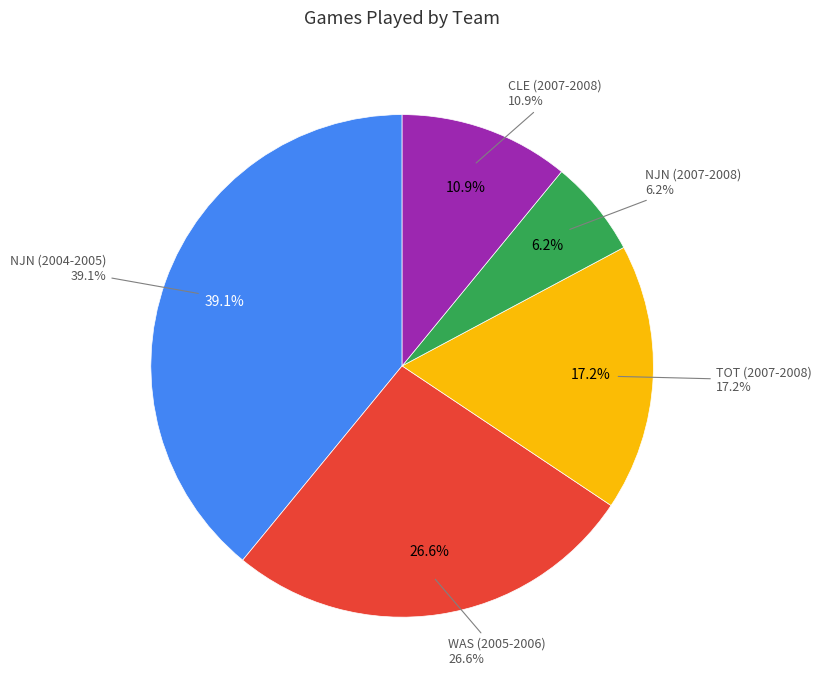

What is the ratio of the value at WAS (2005-2006) to the value at NJN (2004-2005)?

0.7